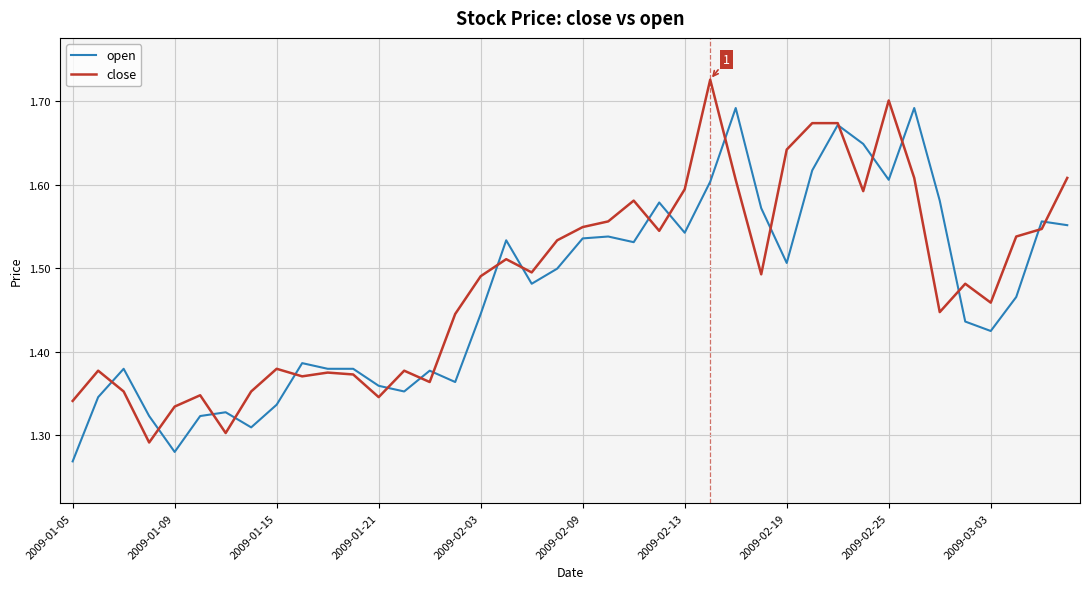

Rank the series by their maximum value, from highest to lowest.

close, open